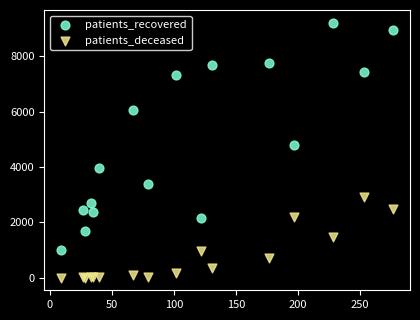

Which series reaches the maximum Y coordinate?

patients_recovered